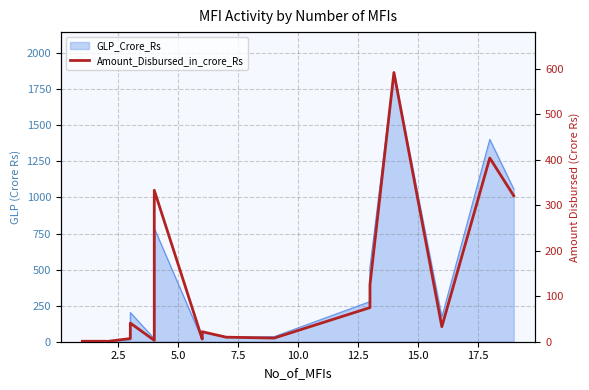

What is the ratio of the value at 5.0 to the value at 2.5?

0.4